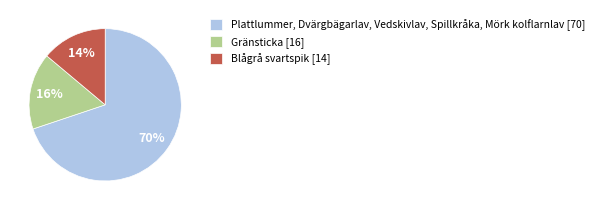

Count the number of slices in the pie.

3